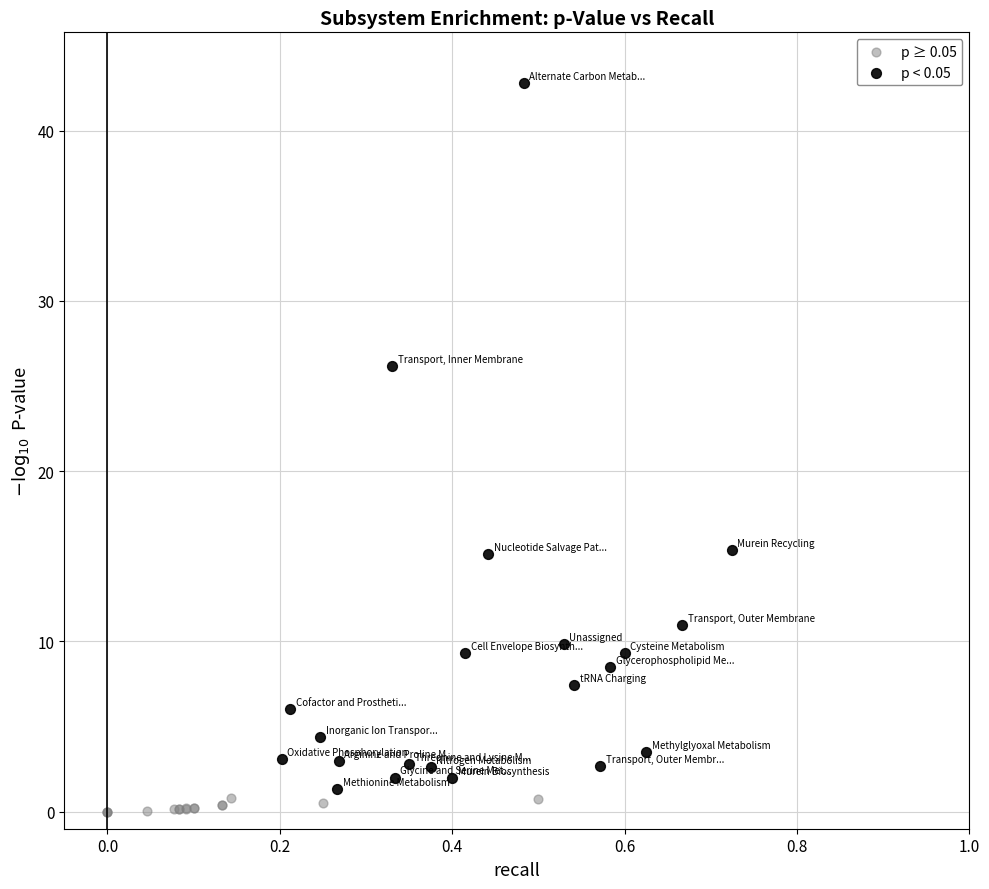

Which series reaches the minimum Y coordinate?

p ≥ 0.05